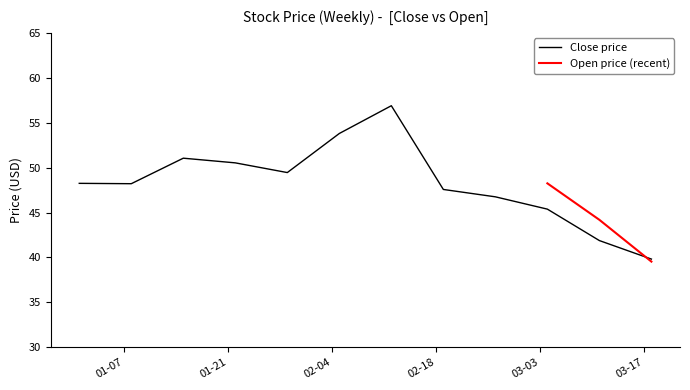

Reading left to right, list all the values displayed in this chart.

2020-01-01=48.2	2020-01-08=48.2	2020-01-15=51.0	2020-01-22=50.5	2020-01-29=49.5	2020-02-05=53.8	2020-02-12=56.9	2020-02-19=47.6	2020-02-26=46.8	2020-03-04=45.4	2020-03-11=41.9	2020-03-18=39.8